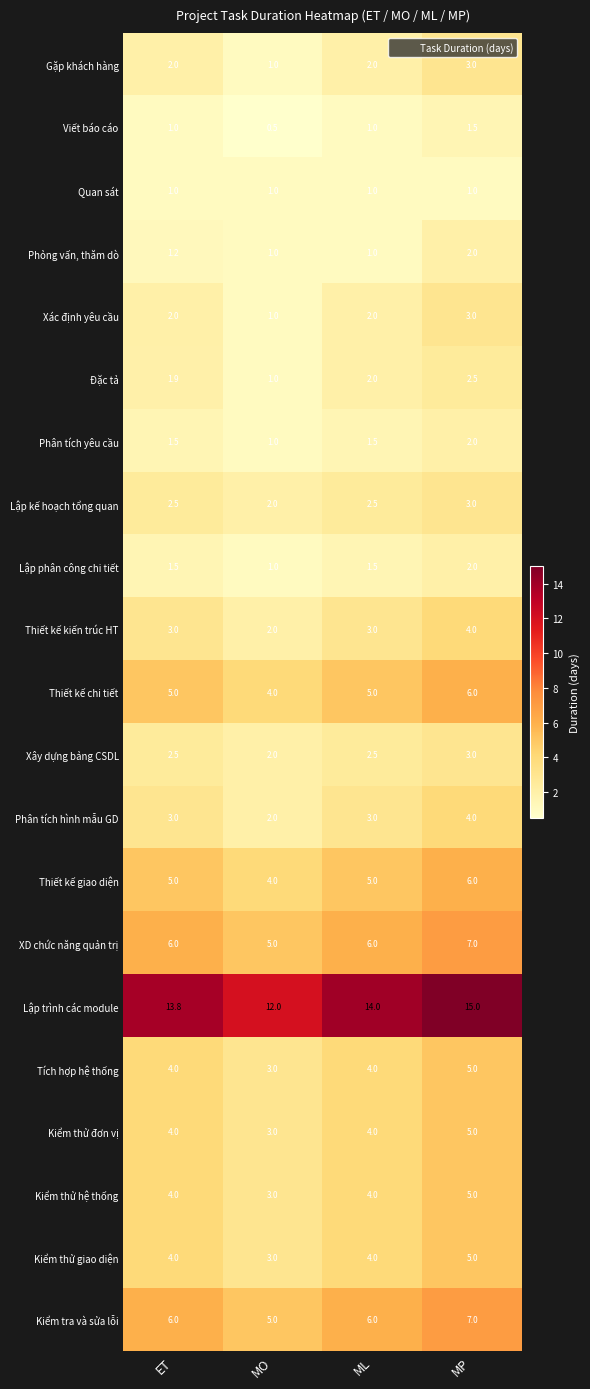

Which label corresponds to the largest value in the chart?

MP